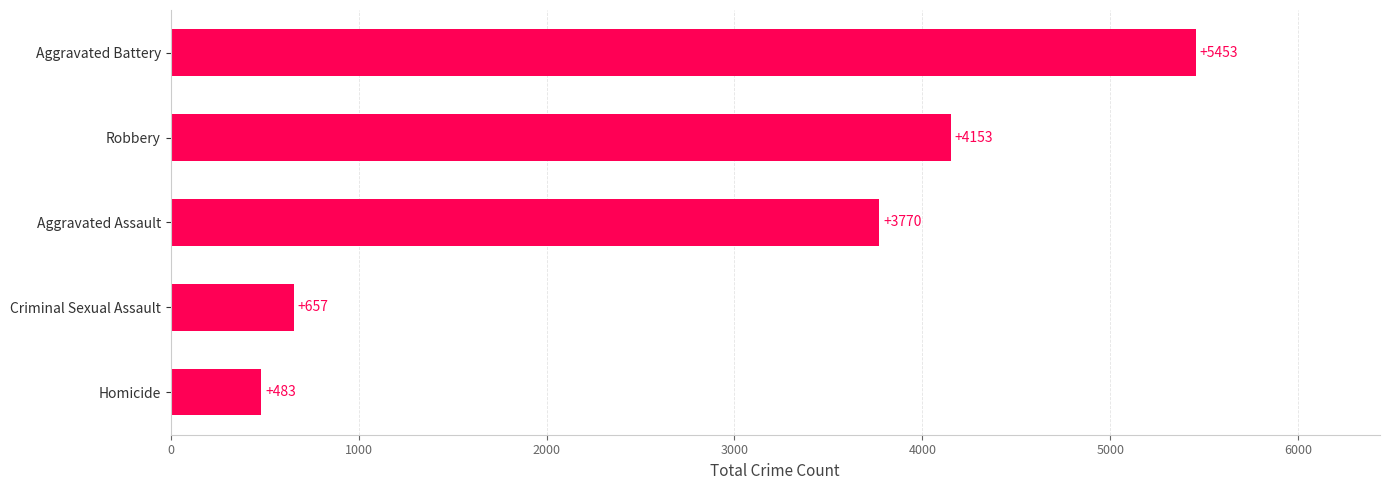

What is the difference between the values at Aggravated Battery and Criminal Sexual Assault?

4796